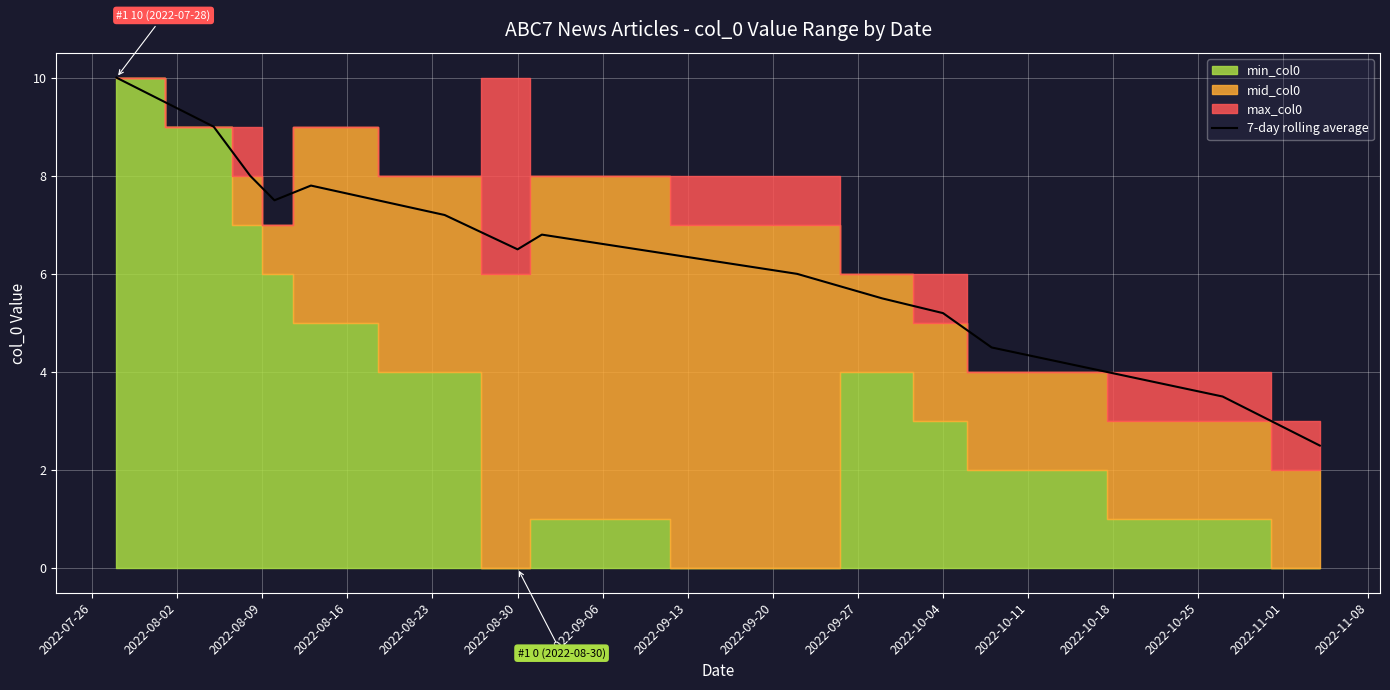

The 7-day rolling average series shows 2.9 at 2022-10-04. True or false?

False